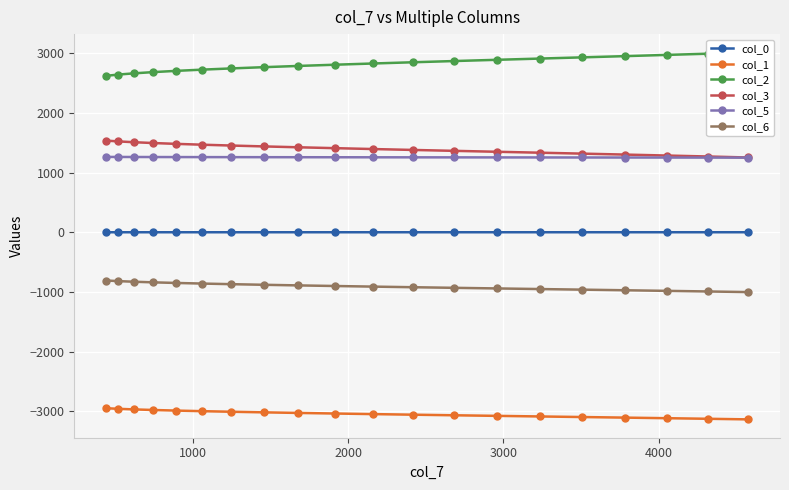

True or false: col_6 and col_3 cross at least once.

False